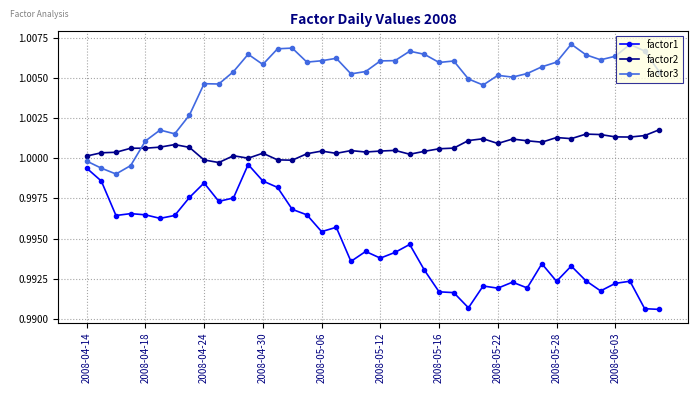

What is the sum of all factor1 values?

39.8